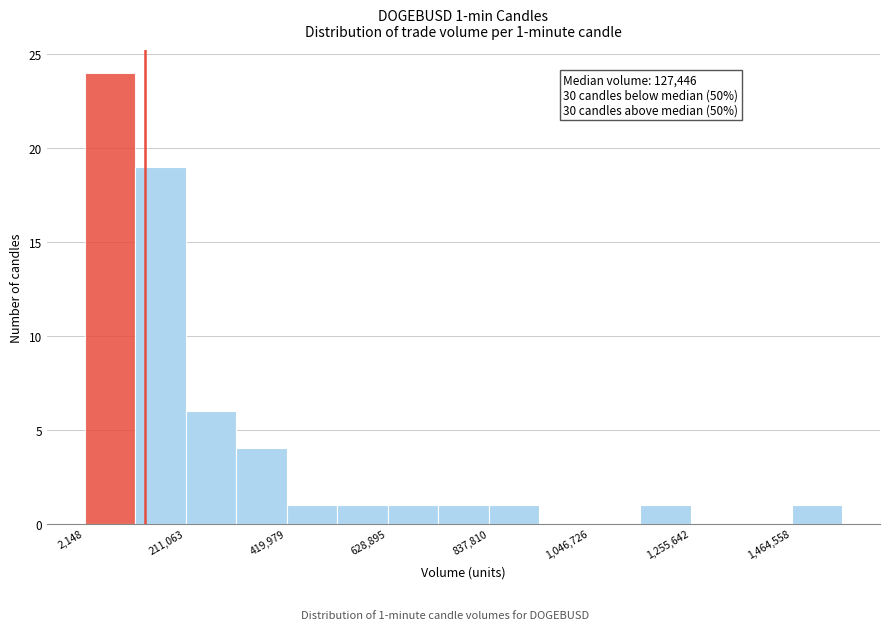

Read against the x-axis, roughly where is the centre of the tallest bar?

50000